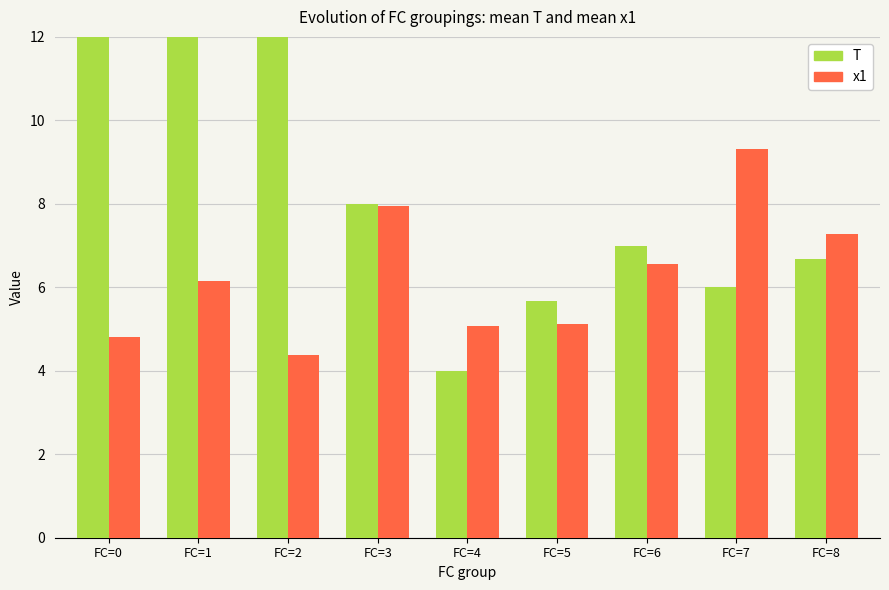

How many series are shown in this chart?

2